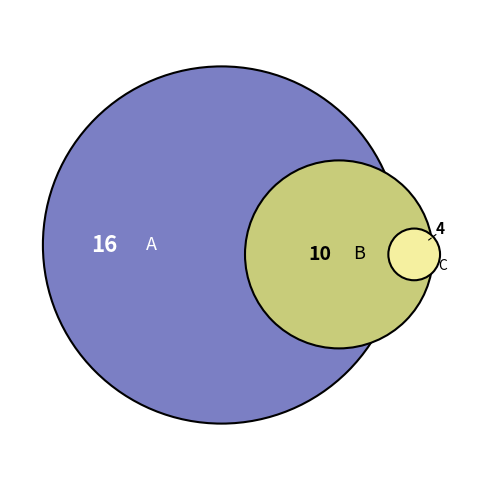

To the nearest percent, what is the difference between the largest and smallest slice percentages?

40%